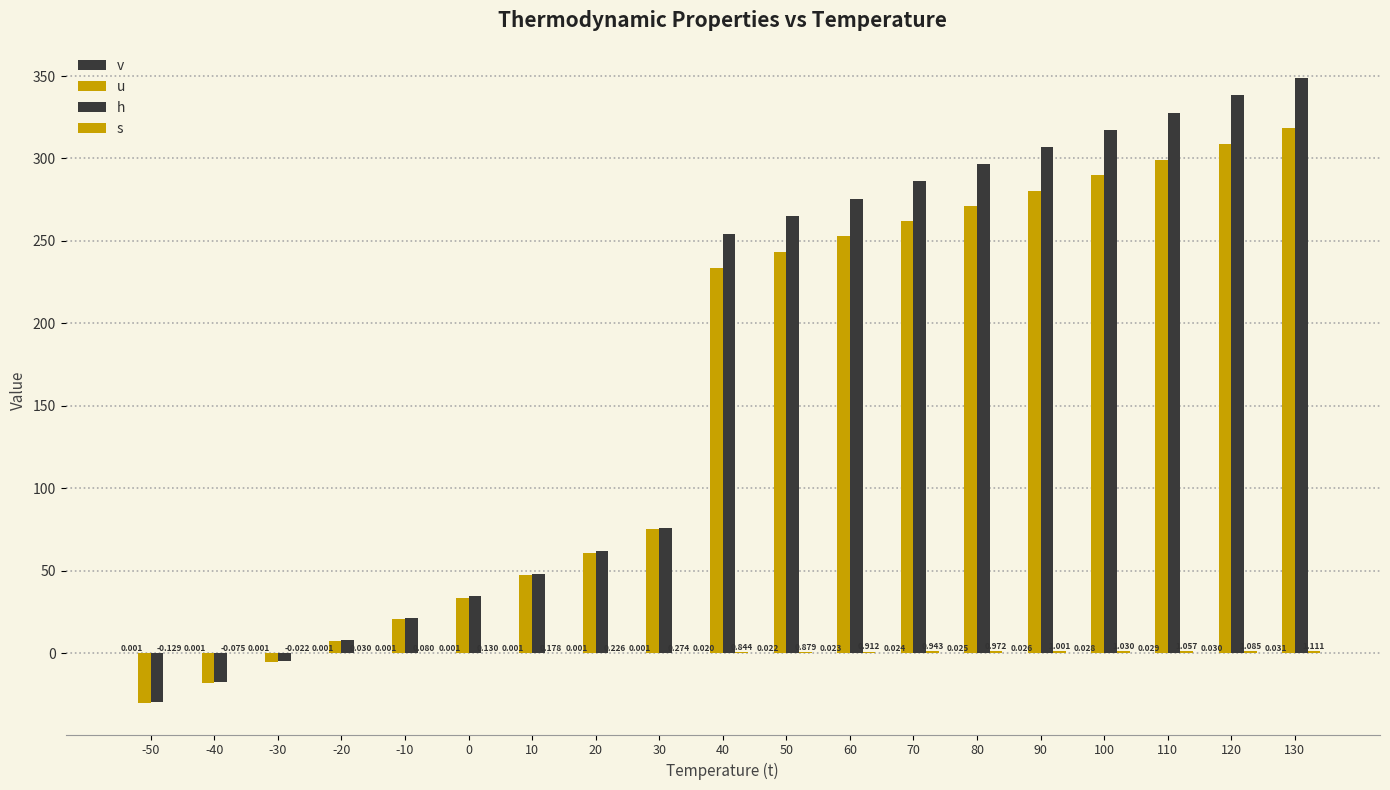

How many bars are there in total?

76